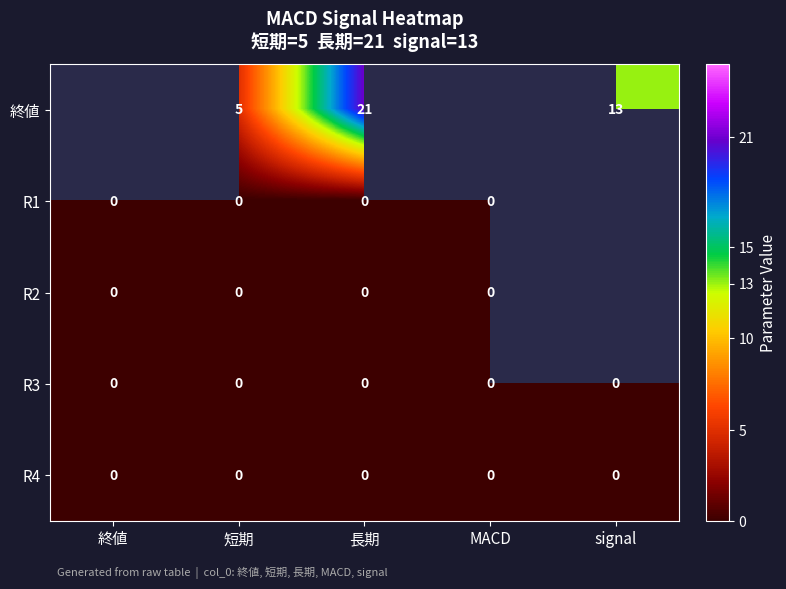

The 終値 series shows 21 at 長期. True or false?

True